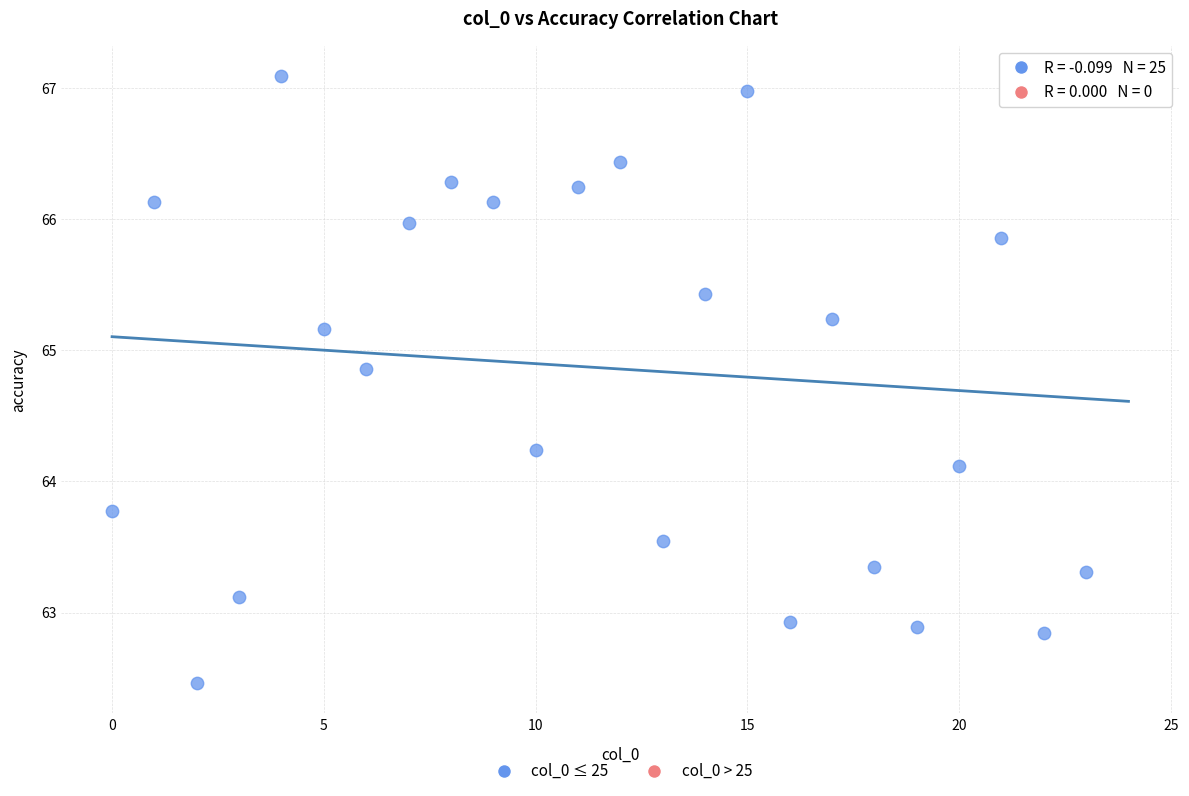

What Y value in the scatter plot is closest to 64?

64.1